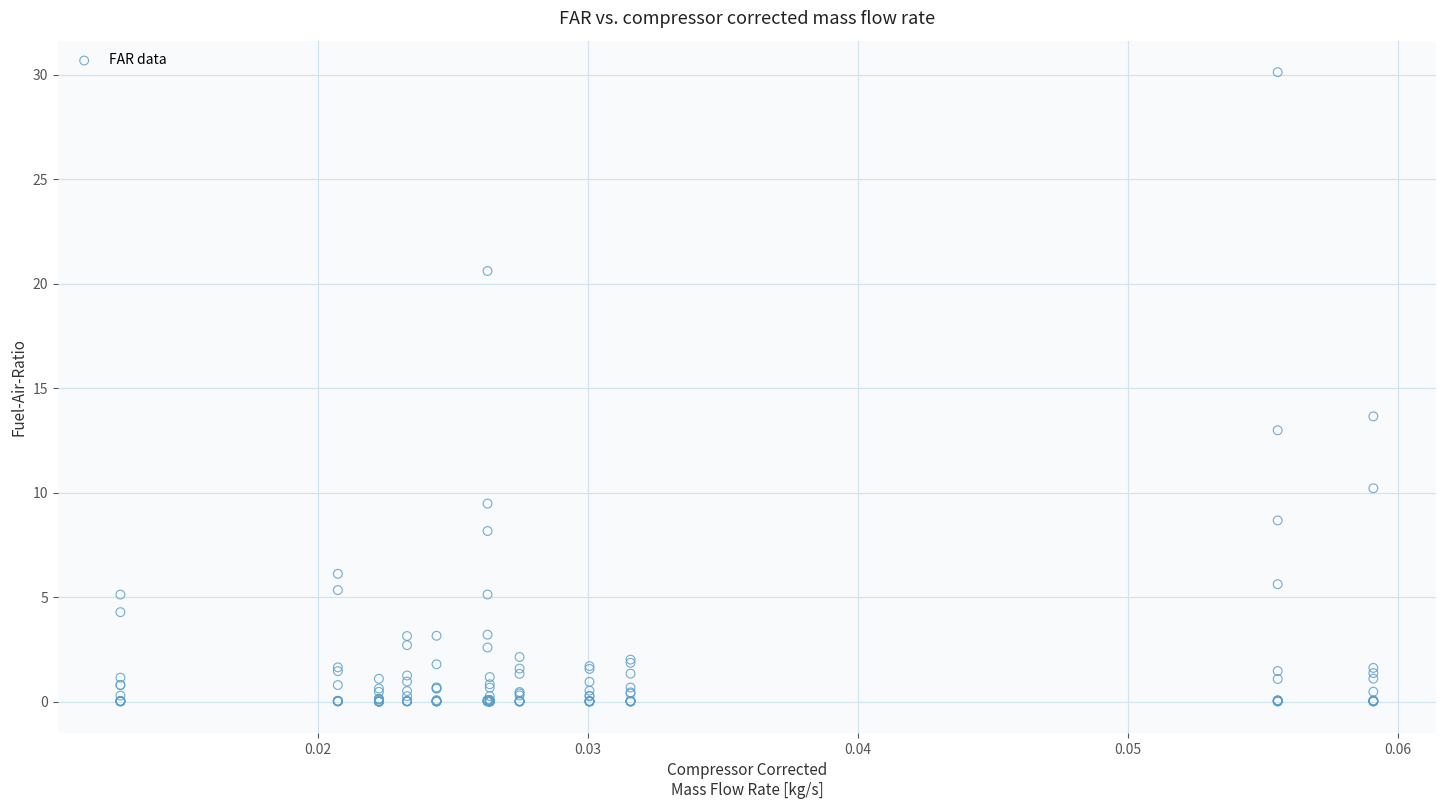

What Y value in the scatter plot is closest to 15?

13.7